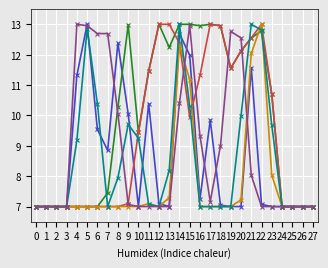

At which category is the sum across all series the highest?

14